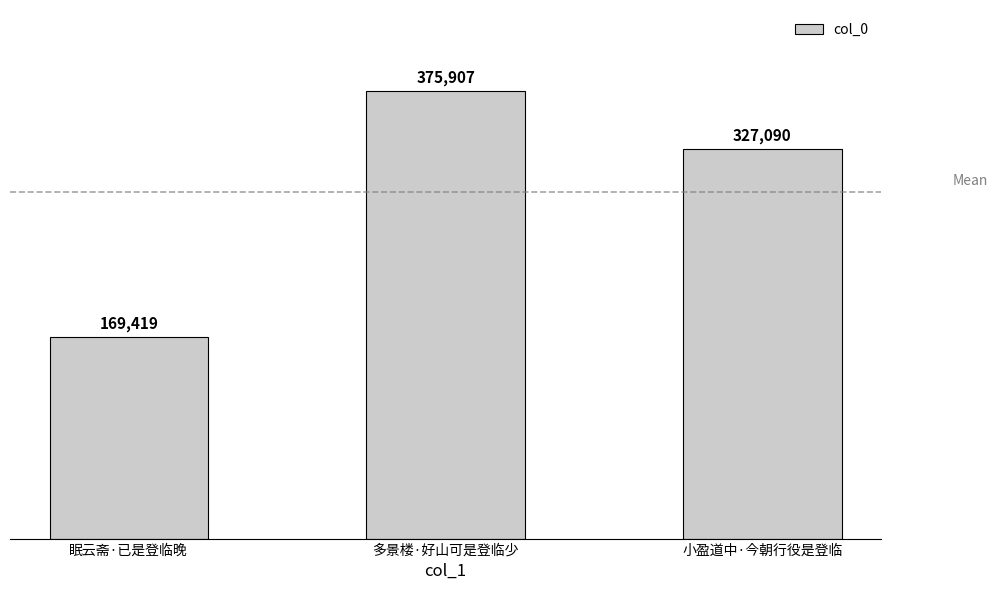

Are the bars horizontal?

No